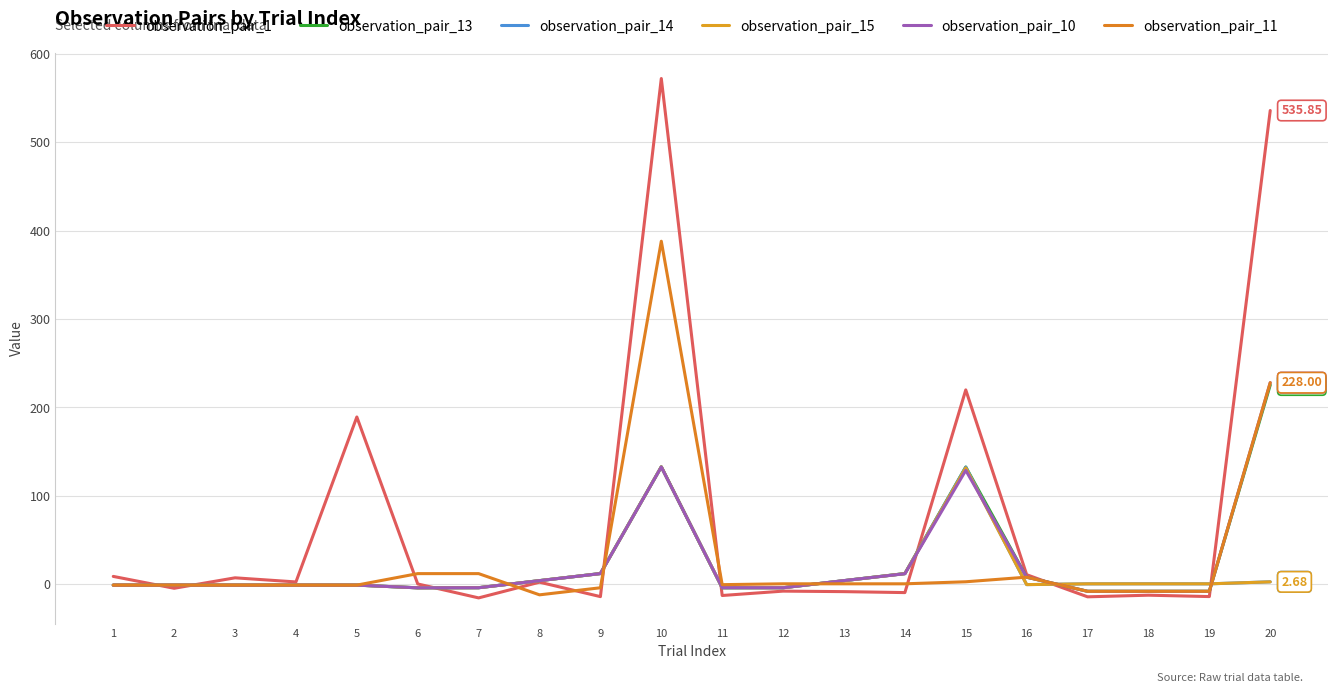

What is the average value of the observation_pair_10 series?

24.2